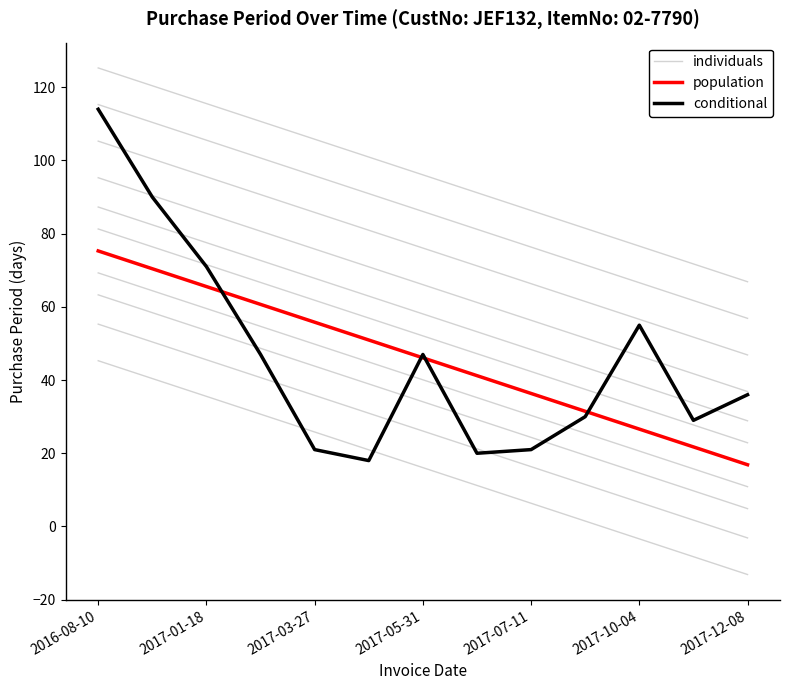

In conditional, how many points are lower than both neighbors (excluding endpoints)?

3